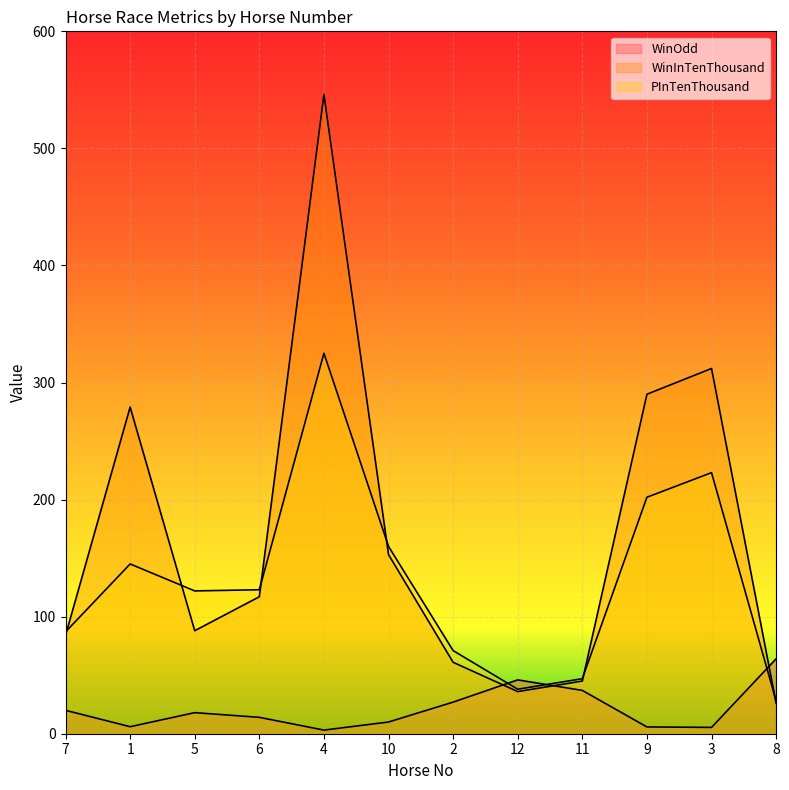

Does the chart display data point markers on the line(s)?

No